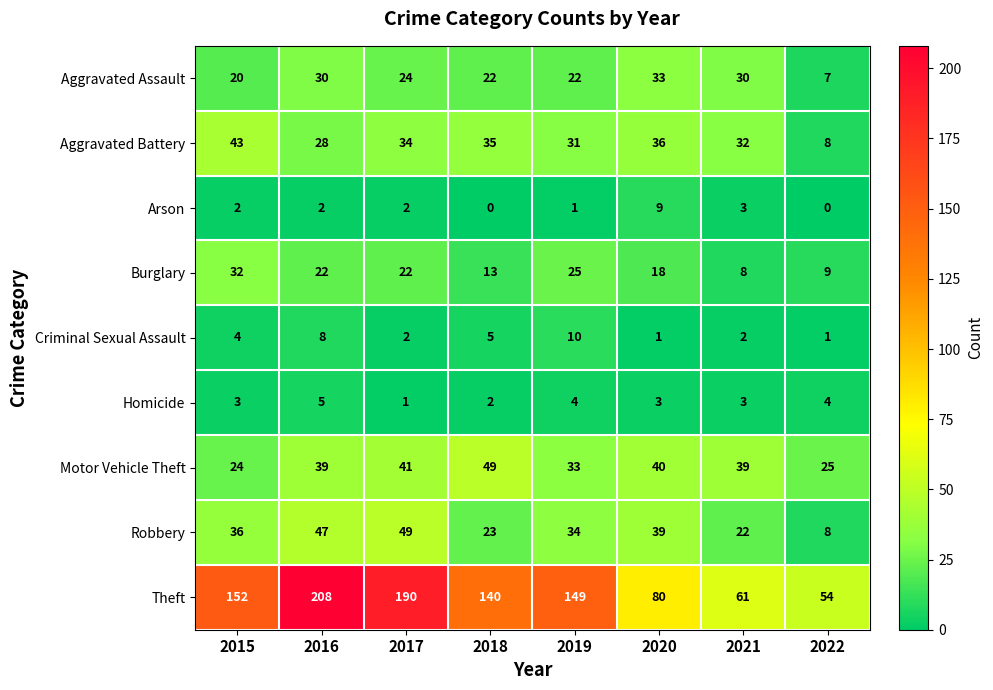

What is the difference between the second highest and minimum values in the Robbery series?

39